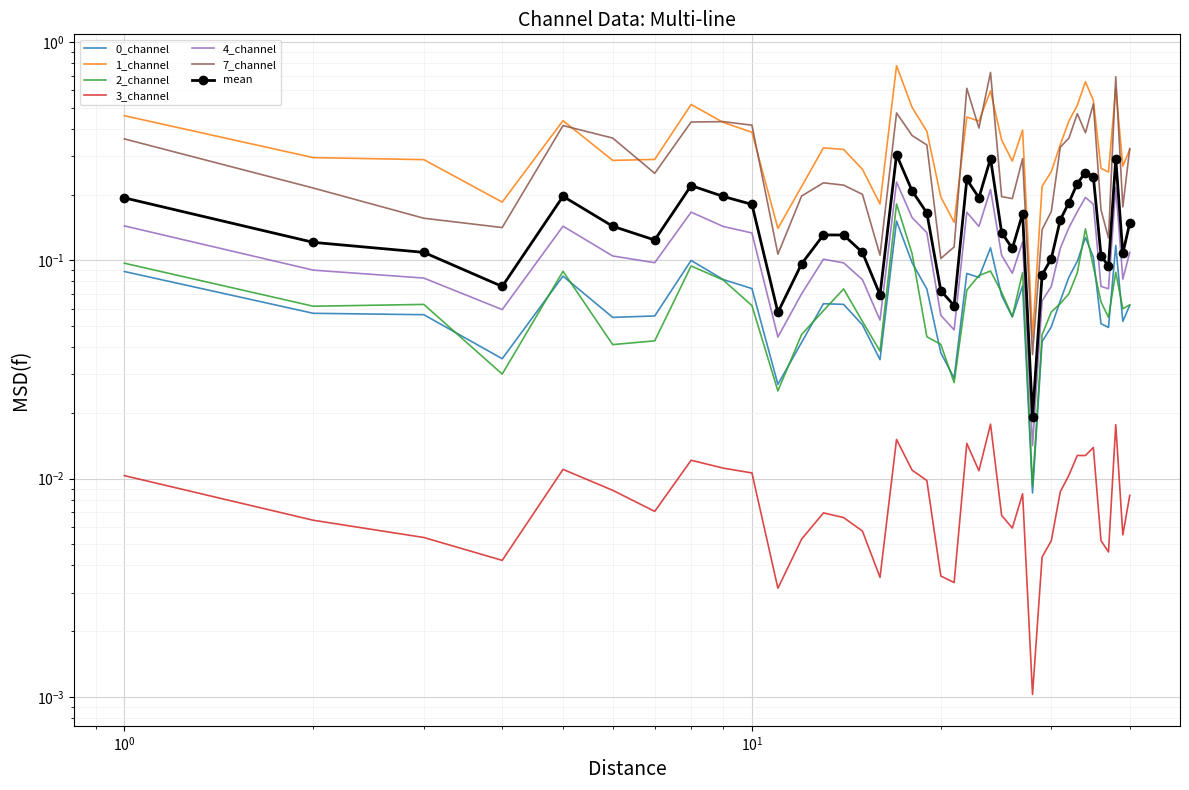

True or false: 3_channel and 1_channel cross at least once.

False